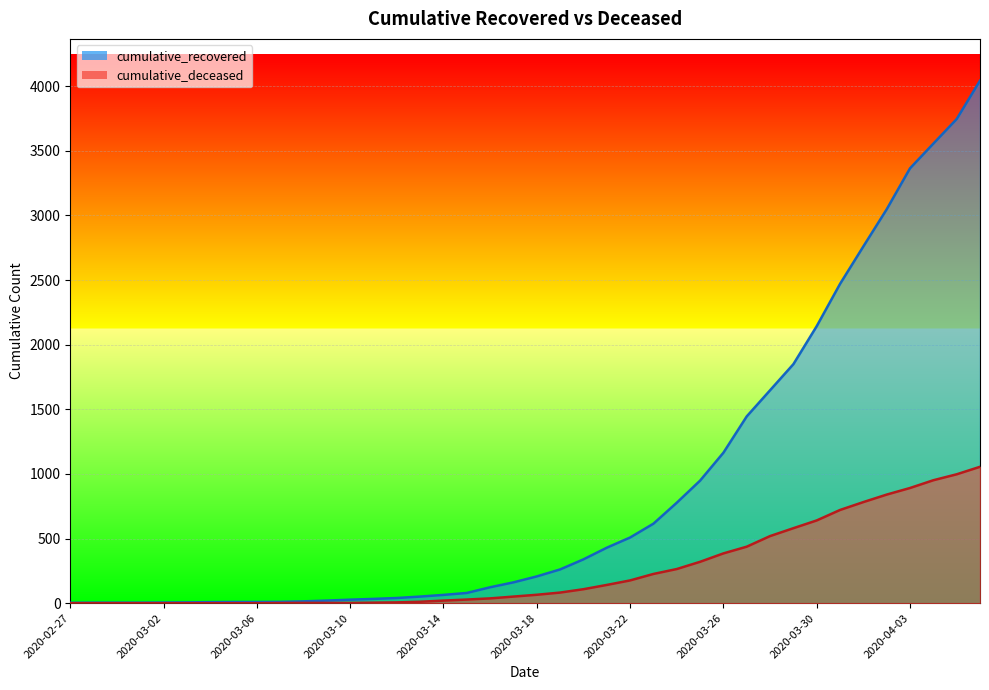

Which category has the lowest value in the cumulative_deceased series?

2020-02-27